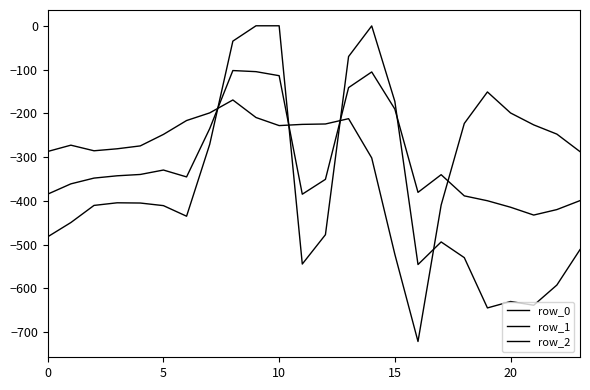

Is this an area chart (filled region under the line)?

No